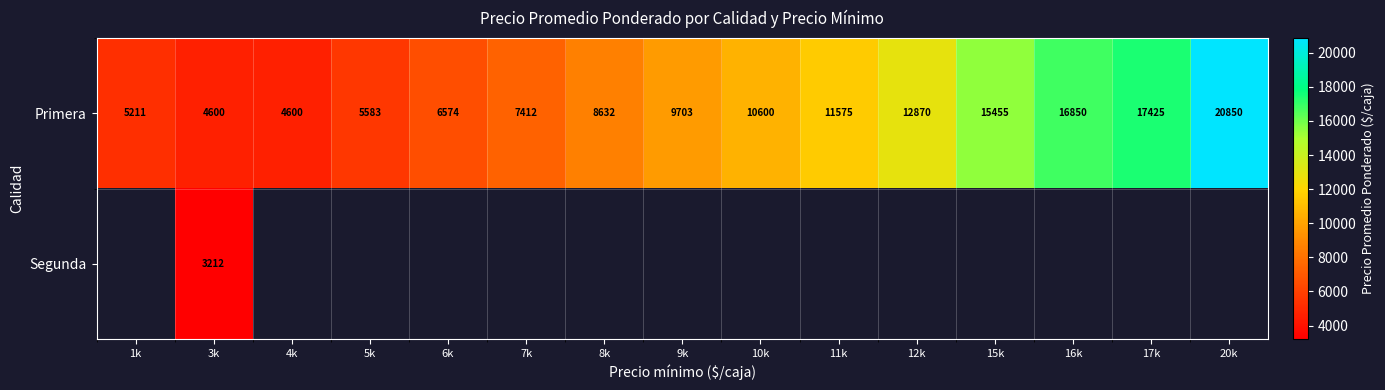

What is the average value of the Primera series?

10529